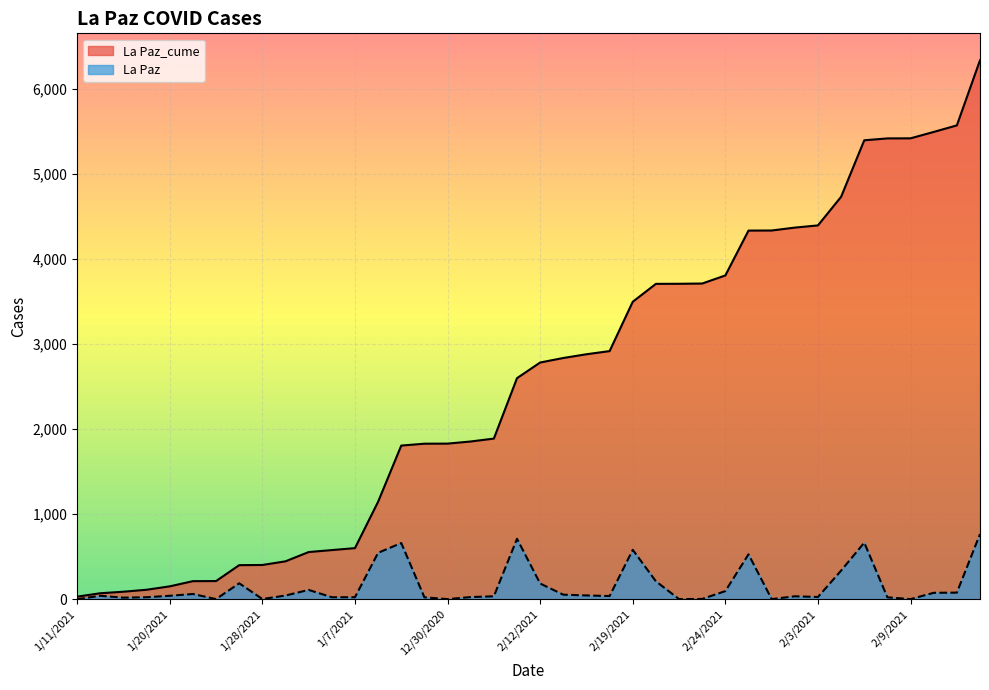

Rank the series by their maximum value, from lowest to highest.

La Paz, La Paz_cume